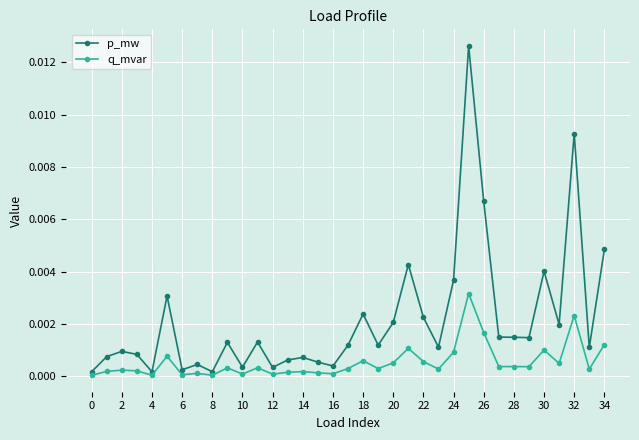

Rank the series by their average value, from highest to lowest.

p_mw, q_mvar